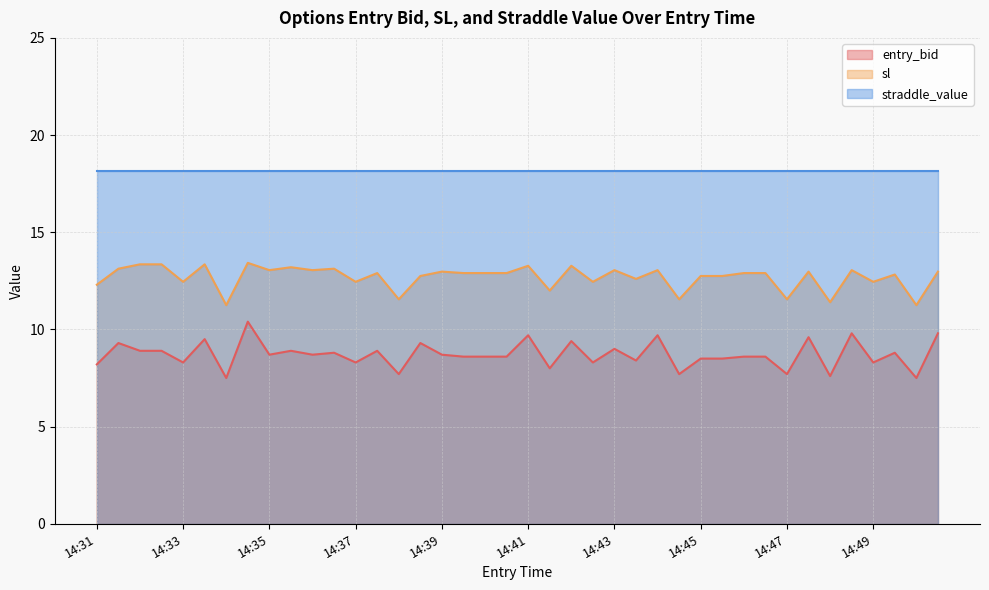

Count the number of categories in the chart.

40